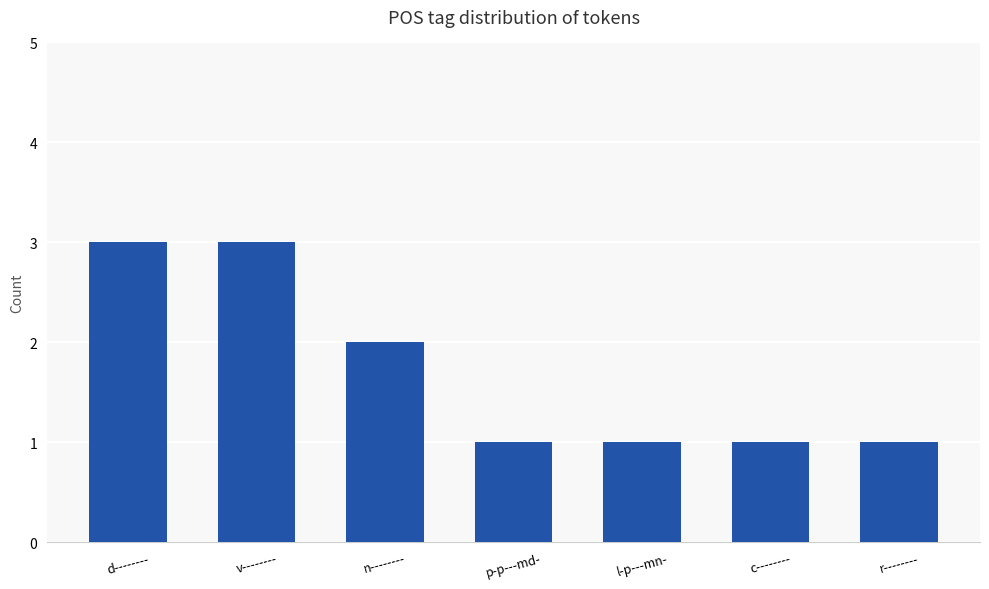

What is the label of the 4th bar from the right?

p-p---md-